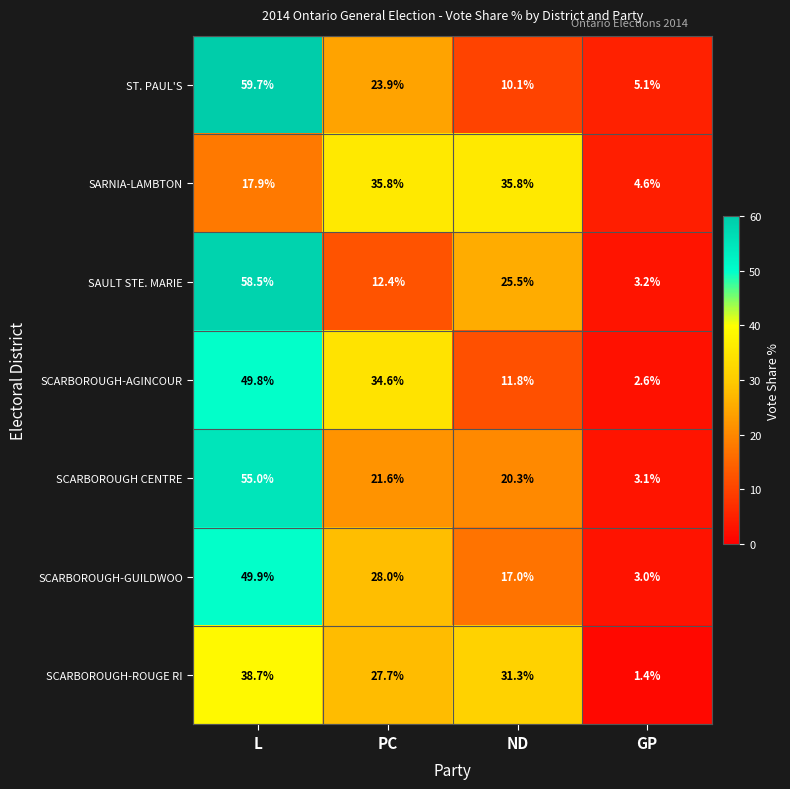

What is the total value across all series at PC?

184.0